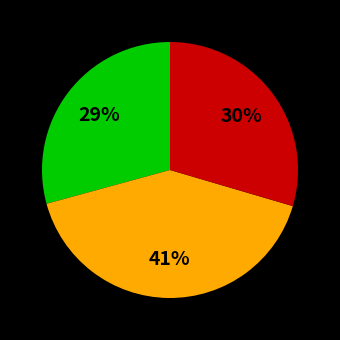

Is there any slice that represents more than half of the pie?

No